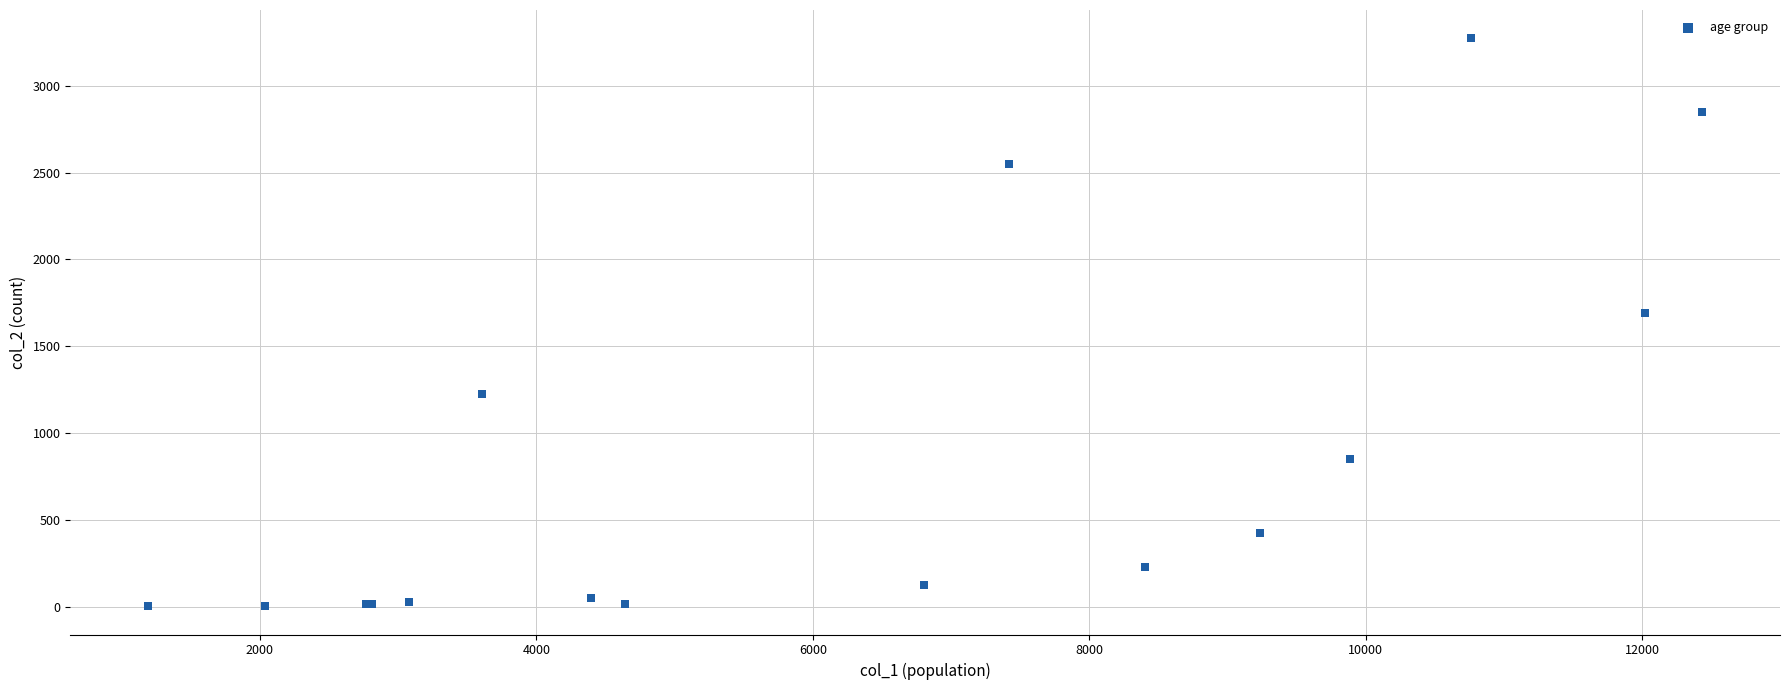

What Y value in the scatter plot is closest to 1638?

1690